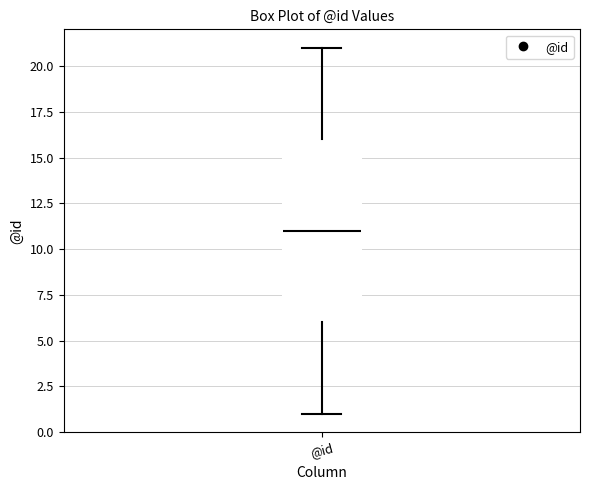

Read this box plot against the y-axis: the position of the median line, the range covered by the box, and the ends of both whiskers. The values are not printed on the chart, so give them approximately, as read against the axis.

median 11, box 6 to 16, whiskers 1 to 21